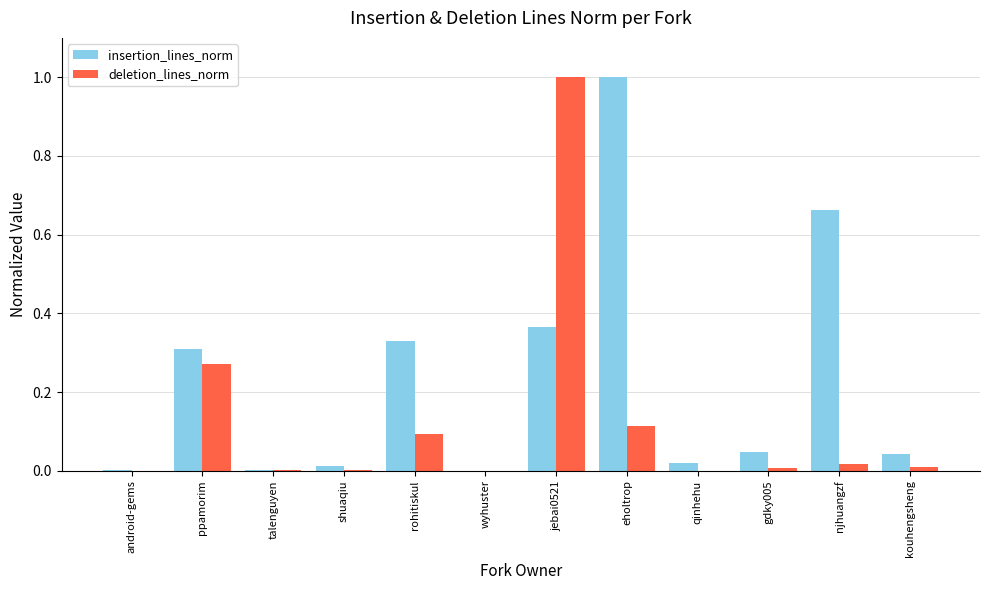

What is the sum of all deletion_lines_norm values?

1.5